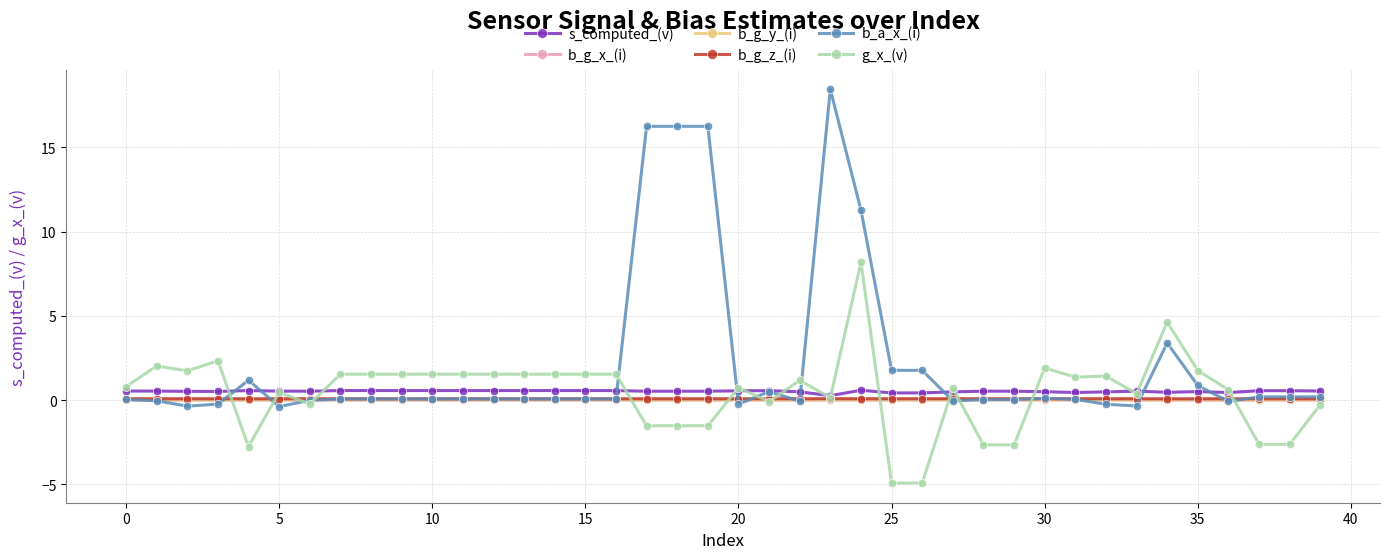

Which series has the widest spread of values?

b_a_x_(i)